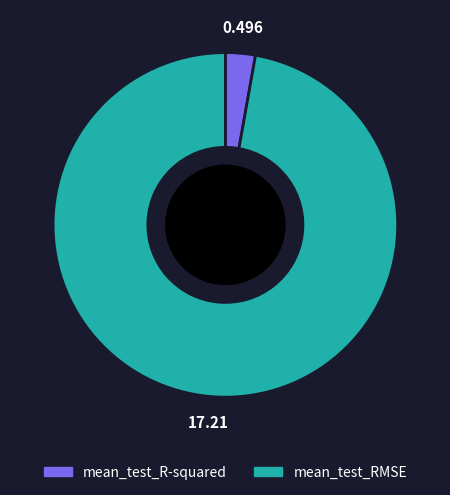

Combined, do mean_test_R-squared and mean_test_RMSE account for over 50%?

Yes